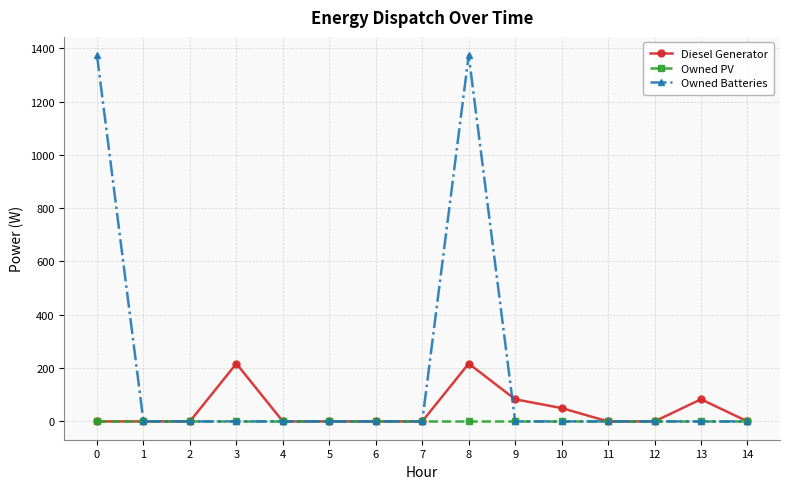

List the series in order of their peak value, lowest first.

Owned PV, Diesel Generator, Owned Batteries